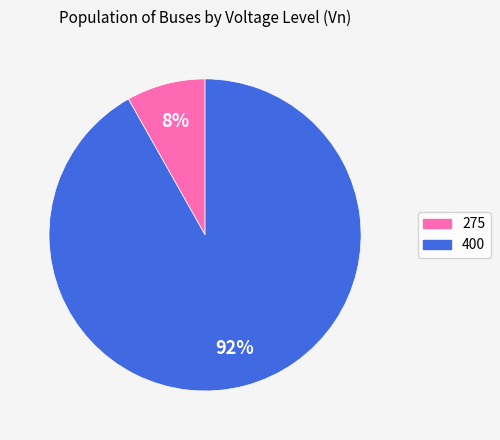

Is the sum of 400 and 275 greater than half?

Yes